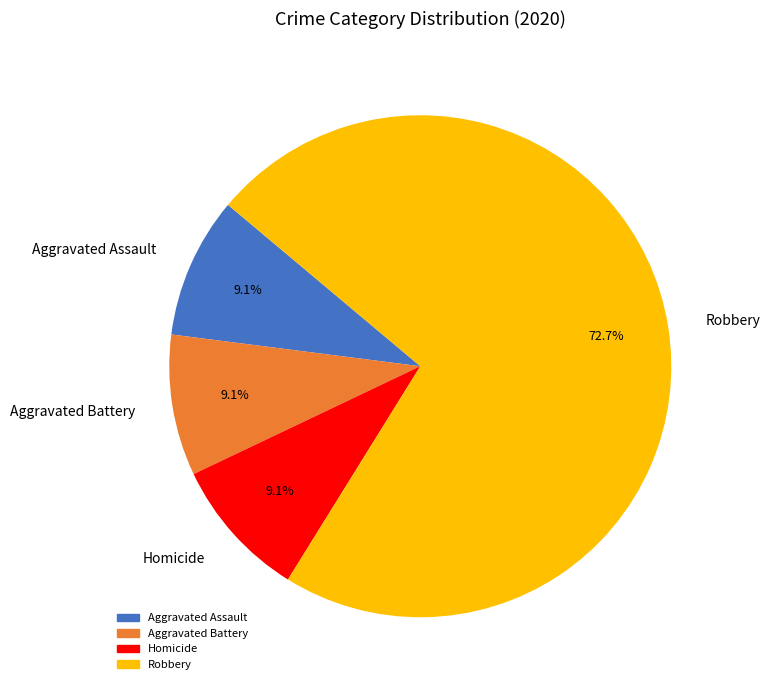

What is the largest slice in the pie chart?

Robbery